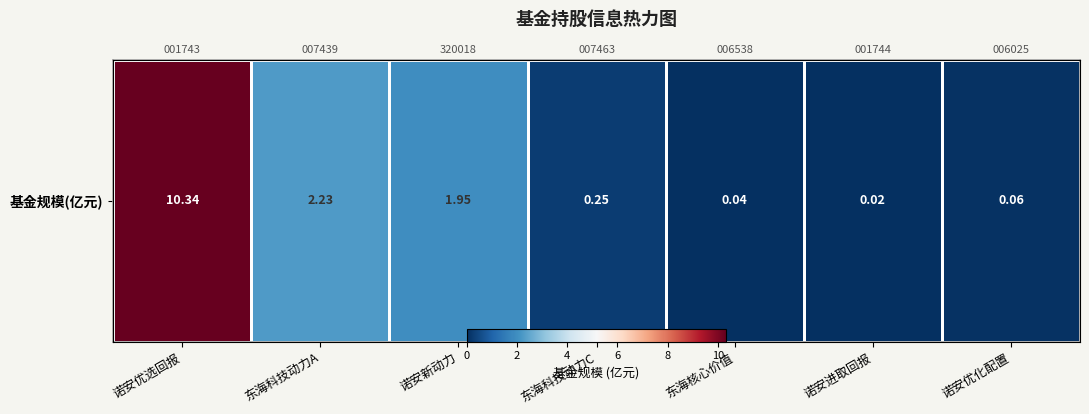

Rank the categories by value from highest to lowest.

诺安优选回报, 东海科技动力A, 诺安新动力, 东海科技动力C, 诺安优化配置, 东海核心价值, 诺安进取回报